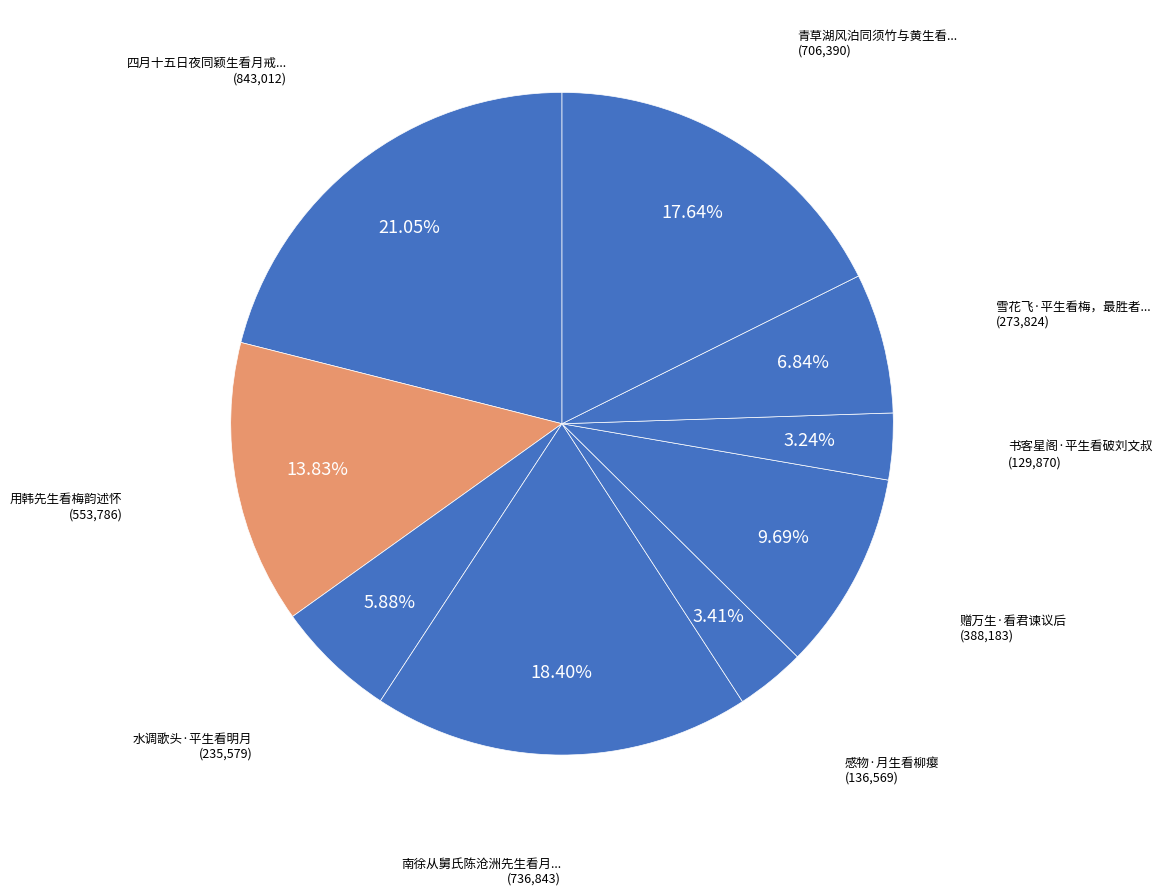

Rank the categories by value from lowest to highest.

书客星阁·平生看破刘文叔, 感物·月生看柳瘿, 水调歌头·平生看明月, 雪花飞·平生看梅，最胜者惟邓尉及重庆清水溪。今皆不得往矣, 赠万生·看君谏议后, 用韩先生看梅韵述怀, 青草湖风泊同须竹与黄生看远汀落雁, 南徐从舅氏陈沧洲先生看月和韵, 四月十五日夜同颖生看月戒坛寺